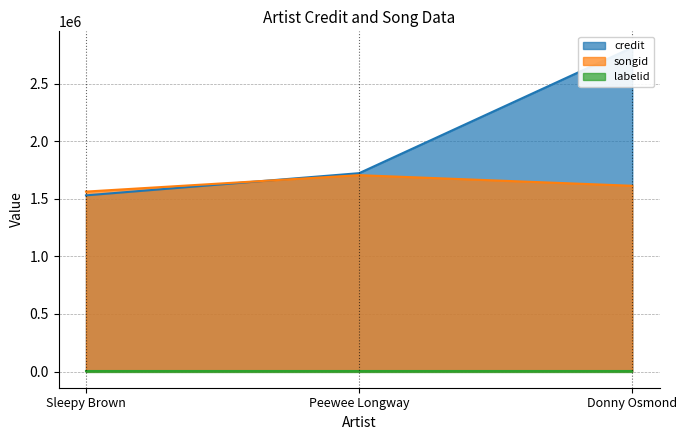

What is the label of the 3rd point from the right?

Sleepy Brown